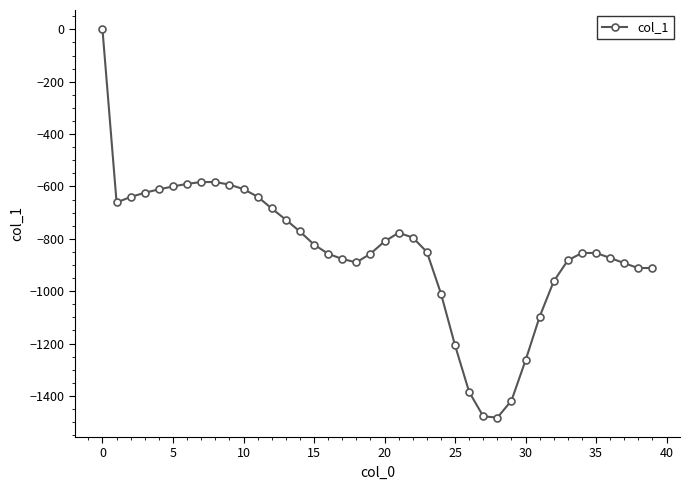

What is the smallest value displayed?

-1483